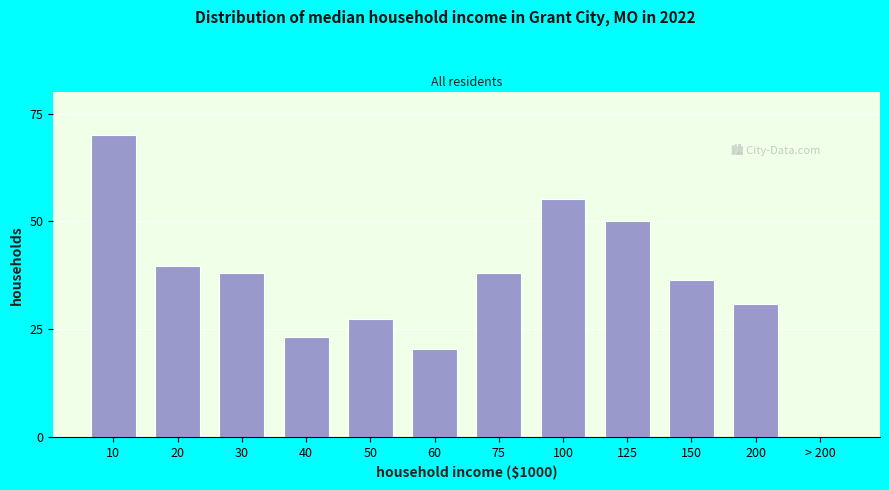

Reading left to right, list all the values displayed in this chart.

10=70.0	20=39.6	30=38.2	40=23.2	50=27.4	60=20.5	75=38.2	100=55.2	125=50.2	150=36.5	200=30.9	> 200=0.1